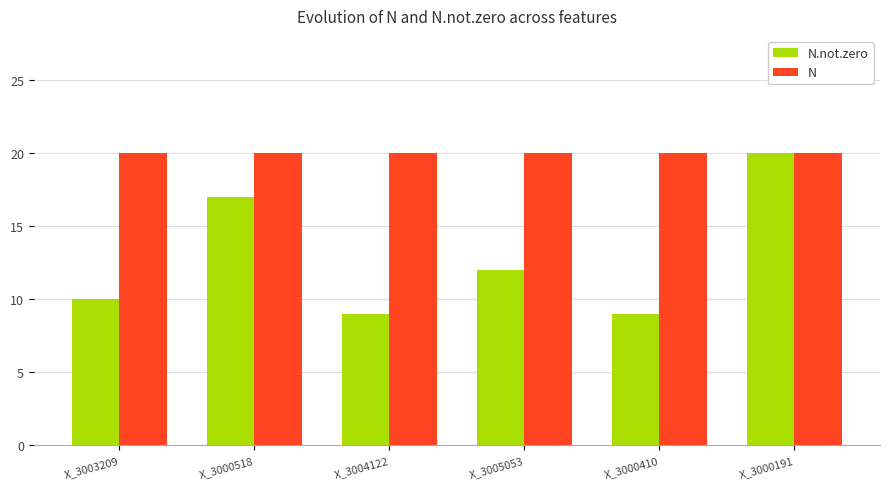

Does the chart contain stacked bars?

No